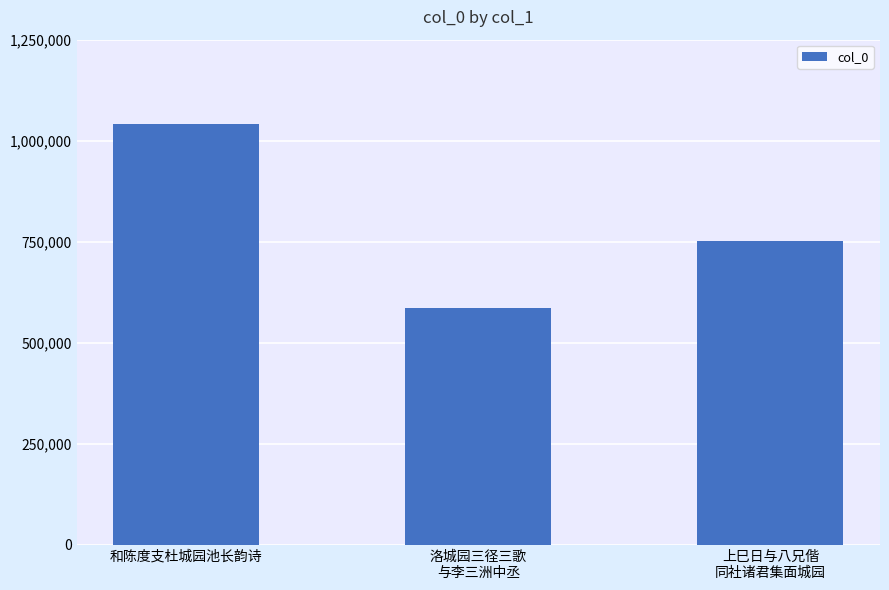

How many categories are shown in the chart?

3